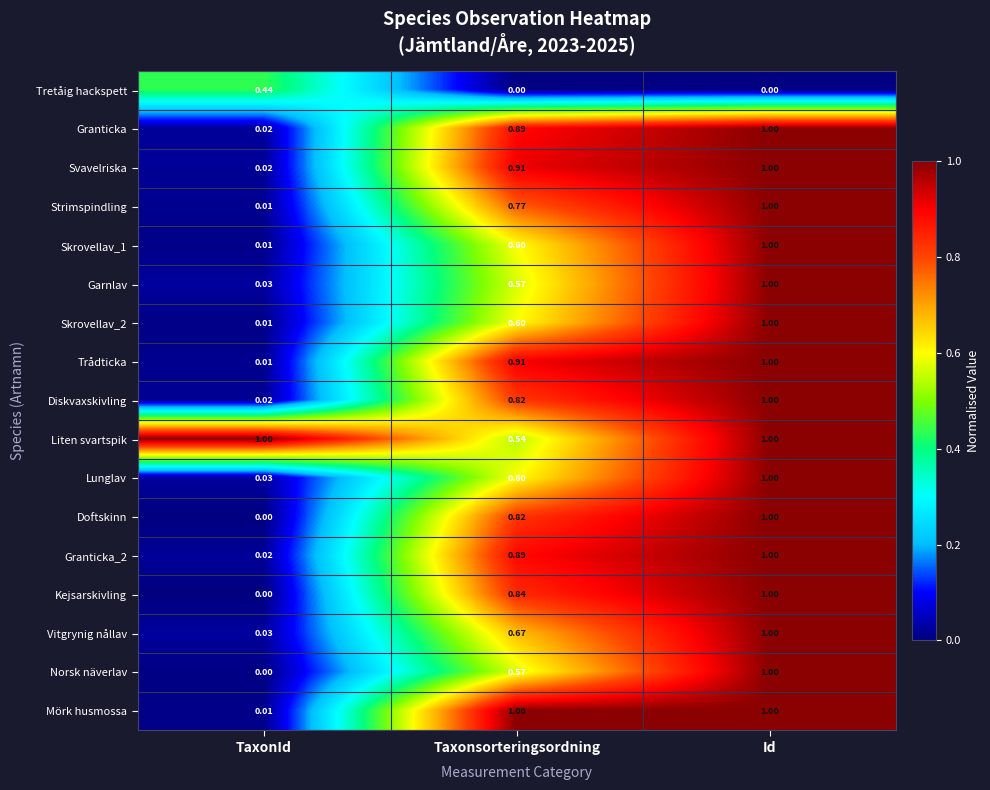

List the labels in order of Vitgrynig nållav value, largest first.

Id, Taxonsorteringsordning, TaxonId